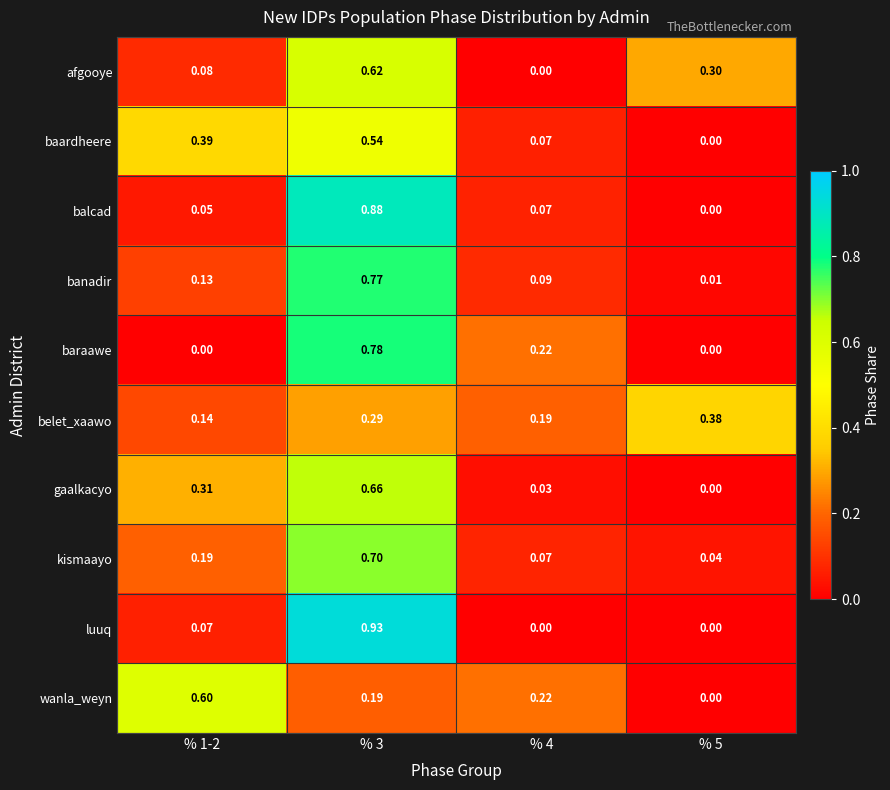

What is the total value across all series at % 3?

6.4